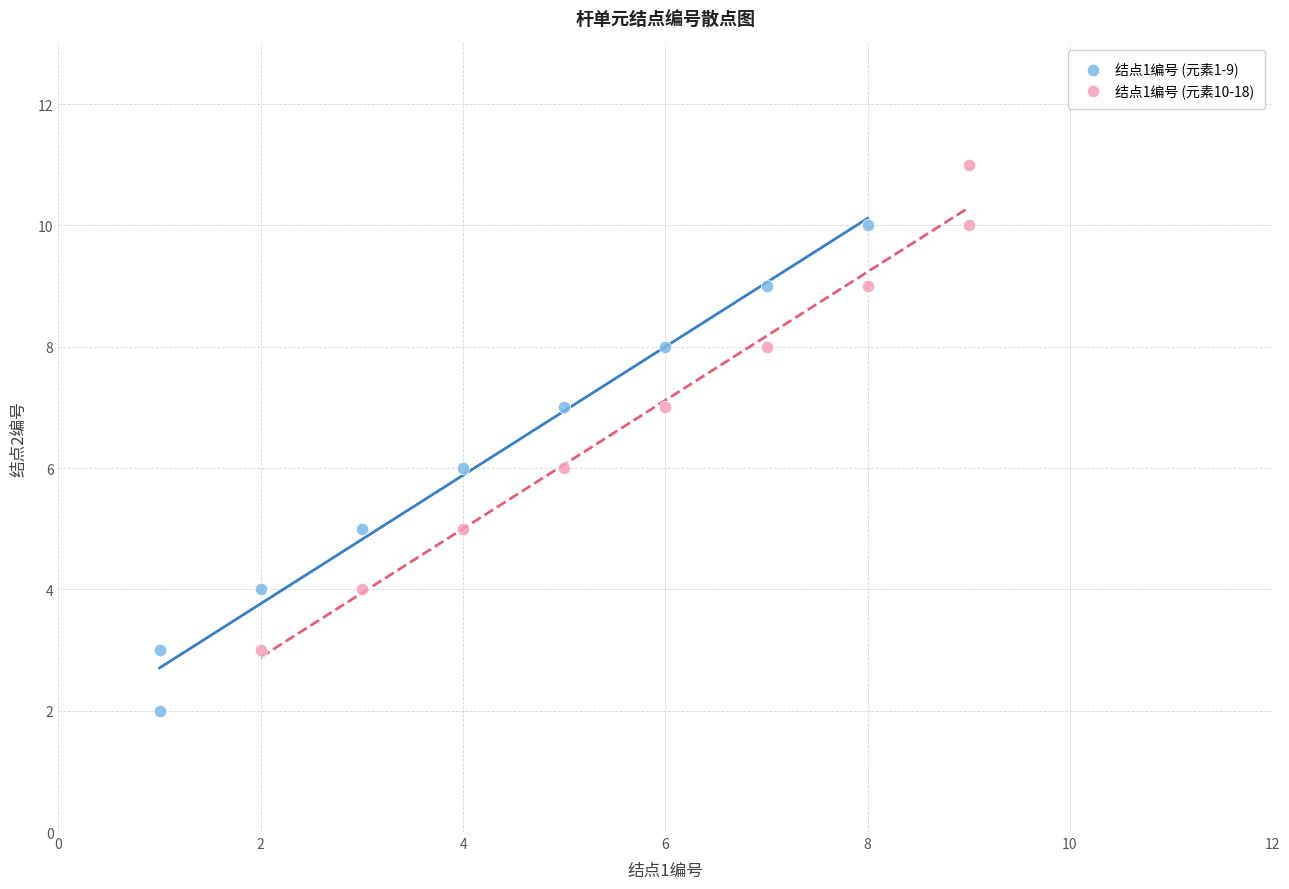

Which series reaches the maximum Y coordinate?

结点1编号 (元素10-18)